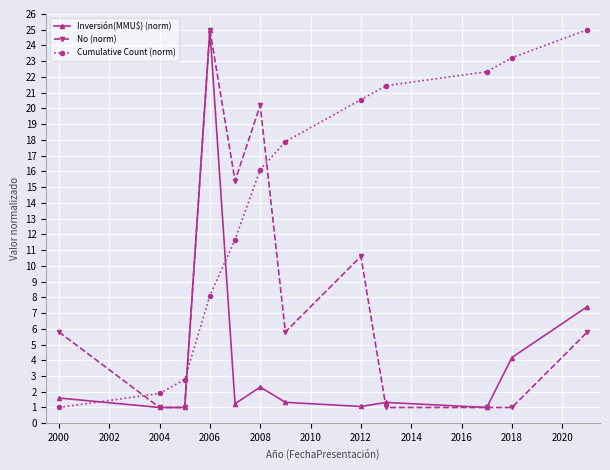

How many values in the No (norm) series exceed 5?

7